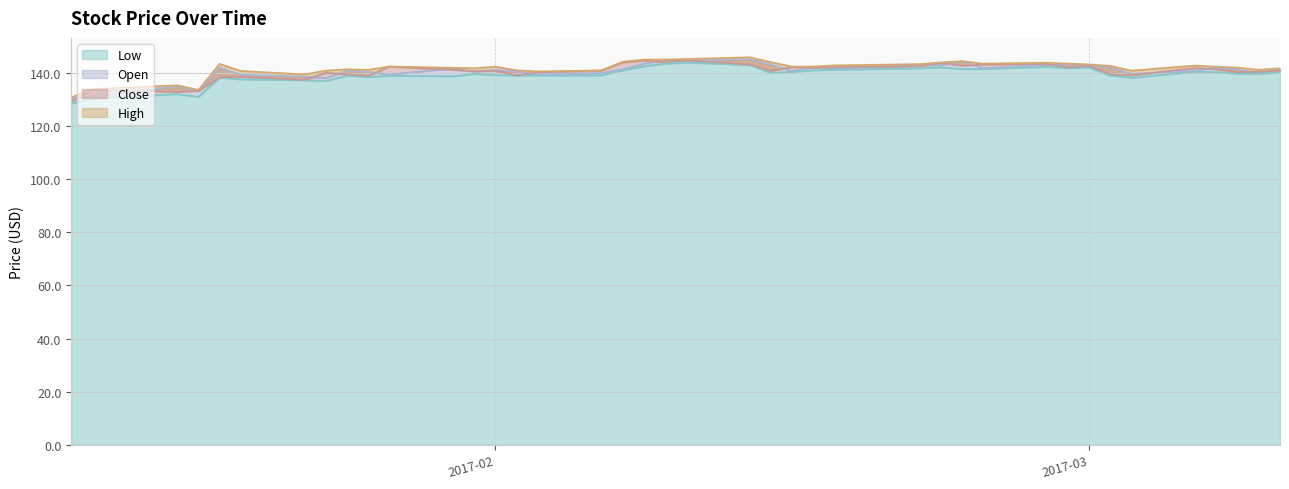

The value of Close at 2017-01-26 is 222.4. True or false?

False